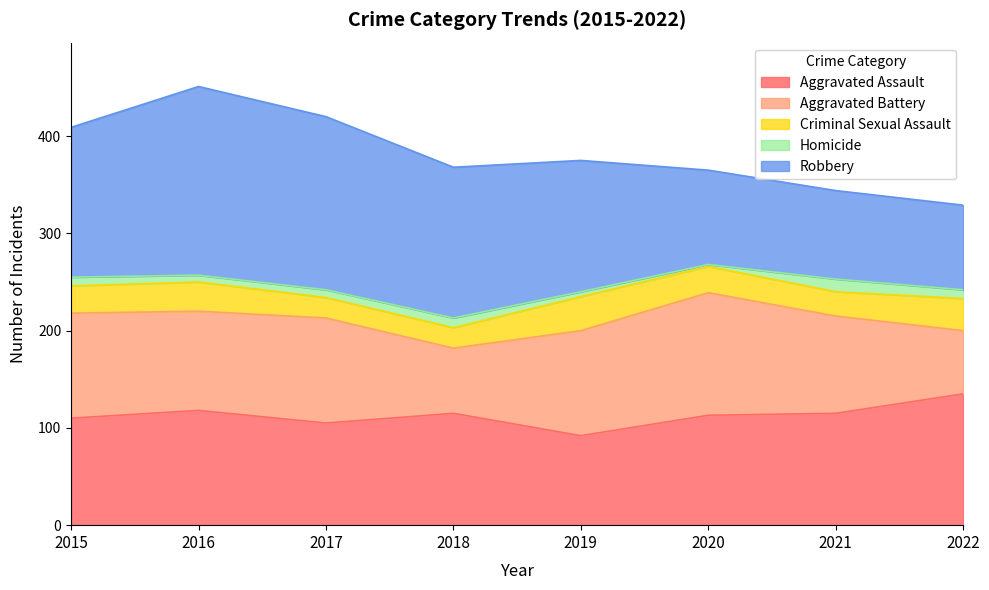

Reading left to right, extract all data points from this chart.

Aggravated Assault: 110	118	105	115	92	113	115	135
Aggravated Battery: 108	102	108	67	108	126	100	65
Criminal Sexual Assault: 28	30	21	21	35	27	25	33
Homicide: 9	7	8	10	5	2	13	9
Robbery: 154	194	178	155	135	97	91	87